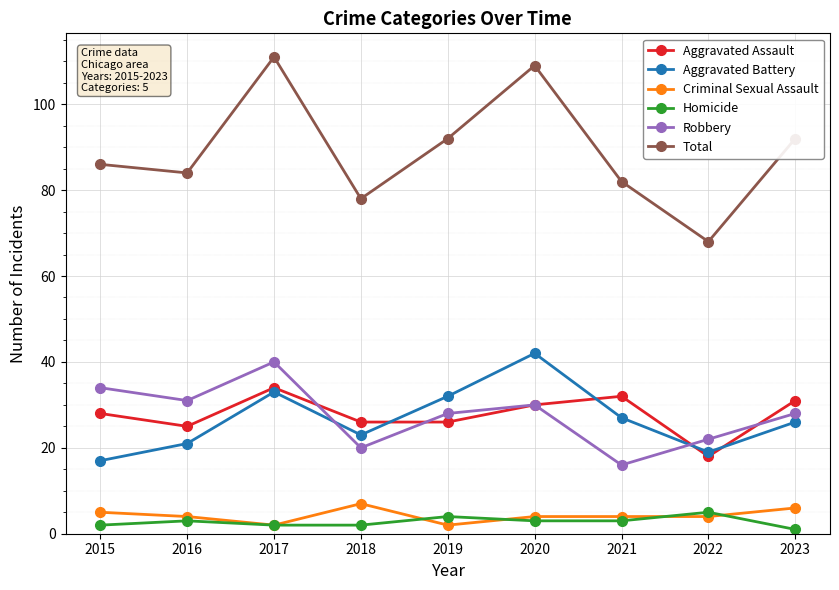

Which series has the largest total across all categories?

Total